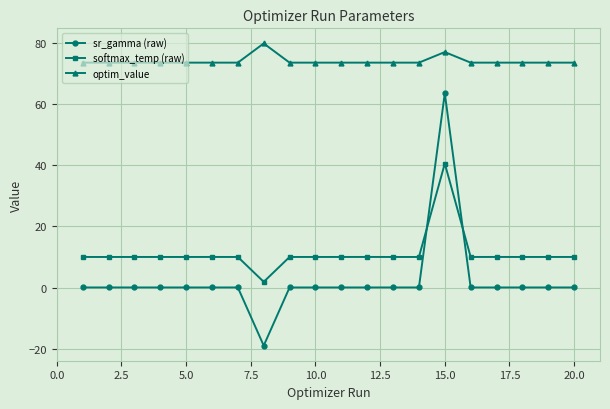

What is the average value of the optim_value series?

73.9